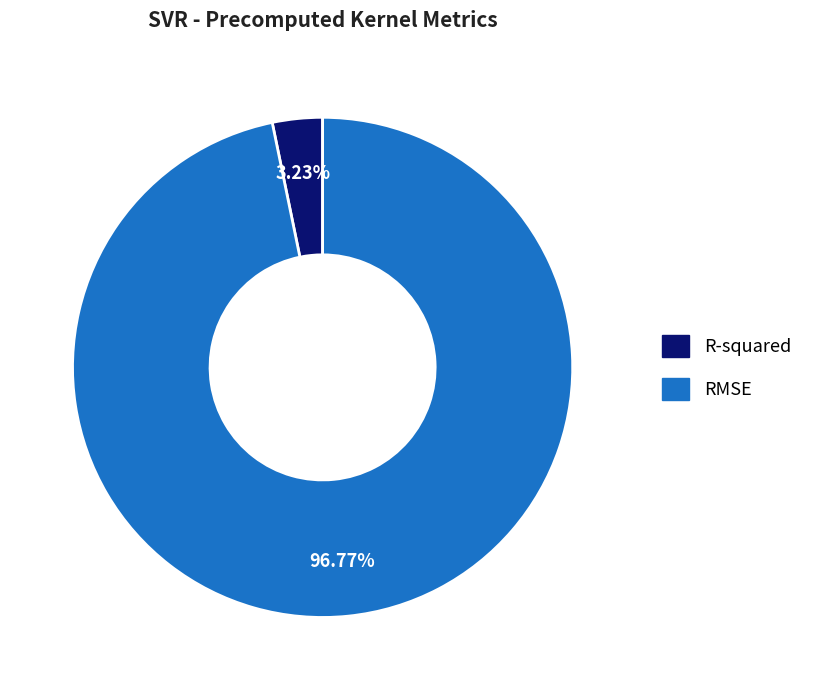

Which category has the biggest portion of the pie?

RMSE